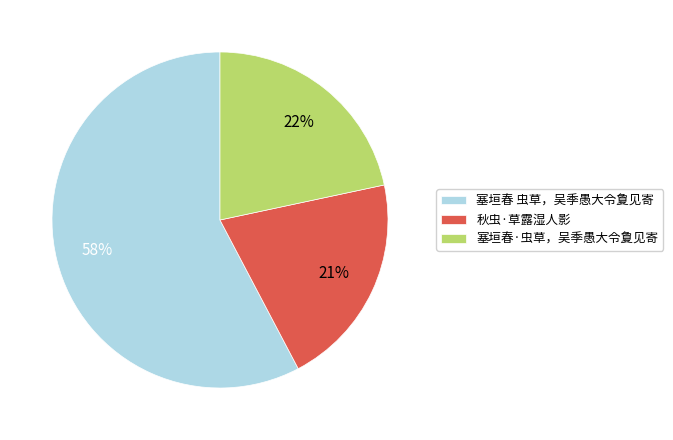

Combined, do 塞垣春 虫草，吴季愚大令夐见寄 and 秋虫·草露湿人影 account for over 50%?

Yes